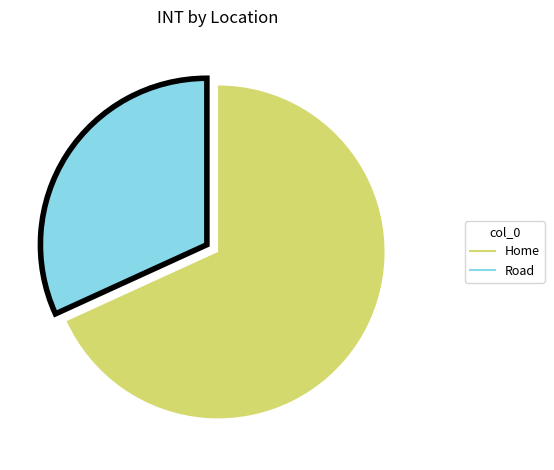

Does Road represent more than half of the total?

No